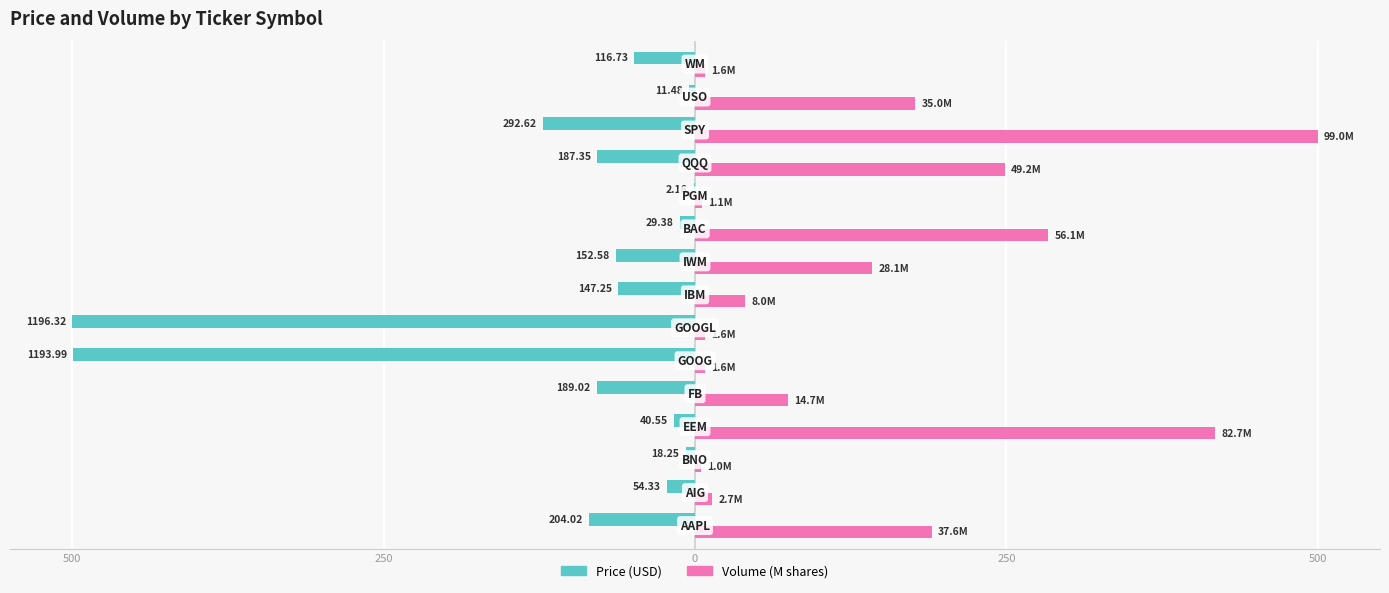

What are all the series names shown in the legend?

Price (USD), Volume (M shares)